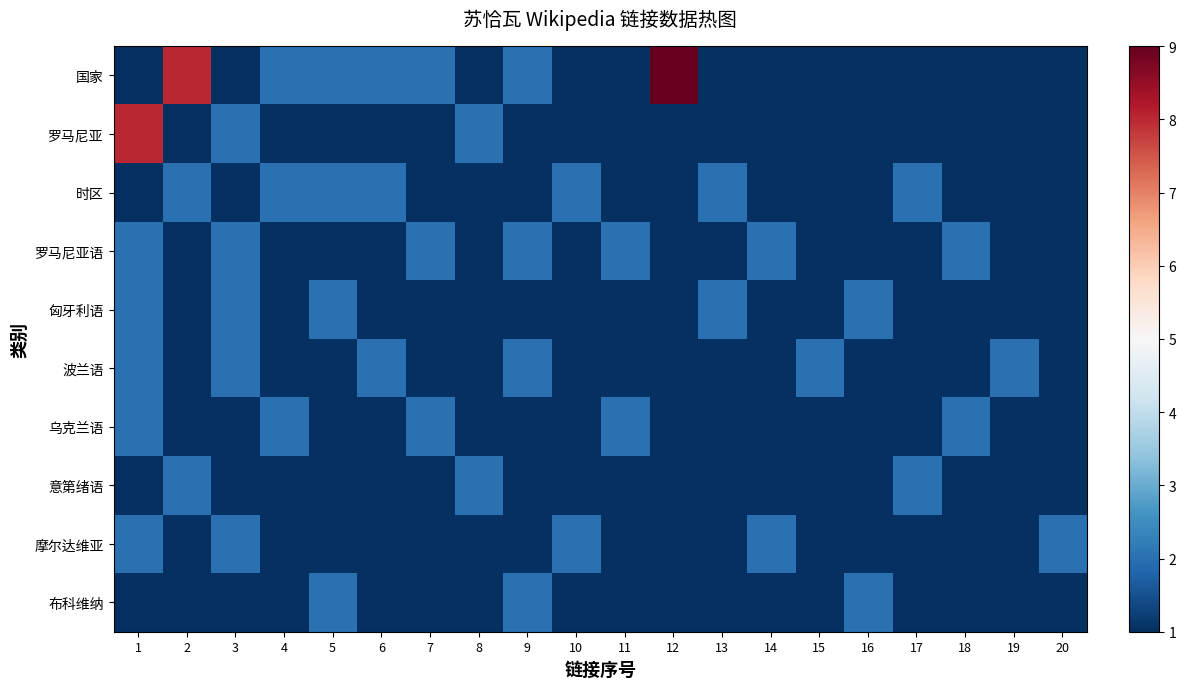

At which category is the sum across all series the highest?

1